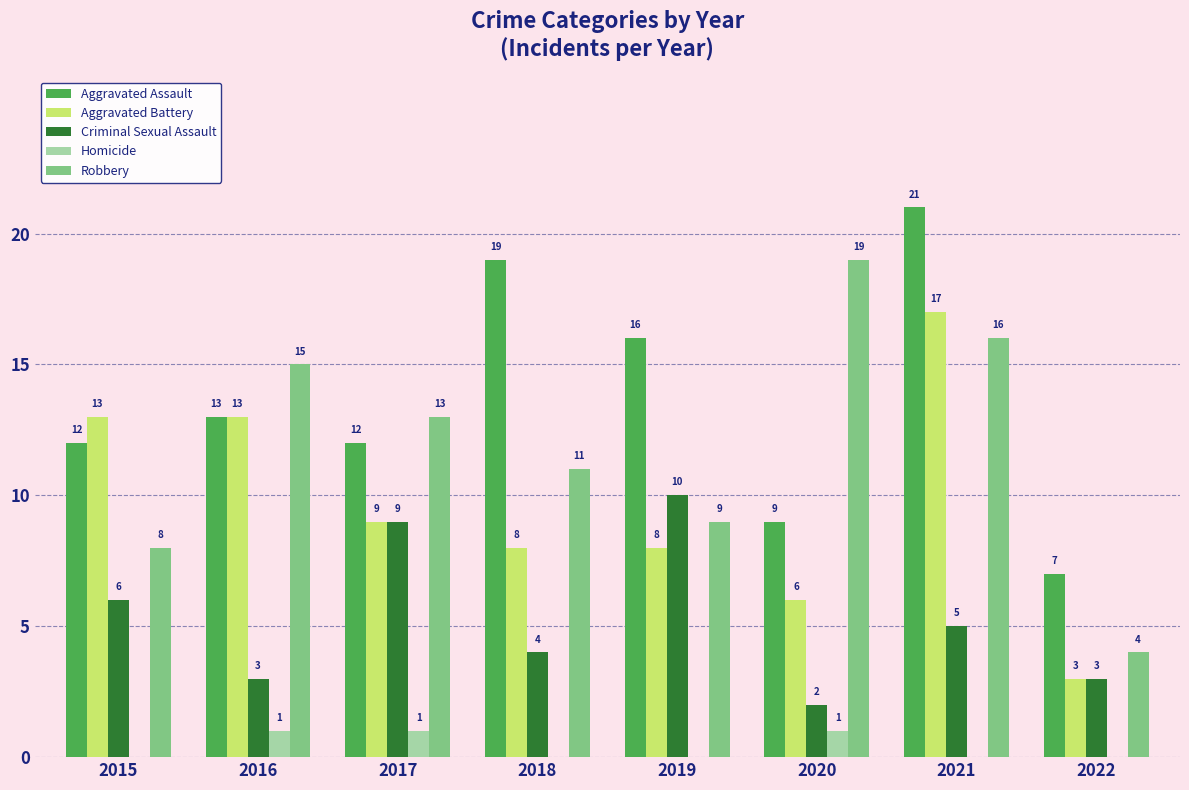

How many groups of bars are there?

8